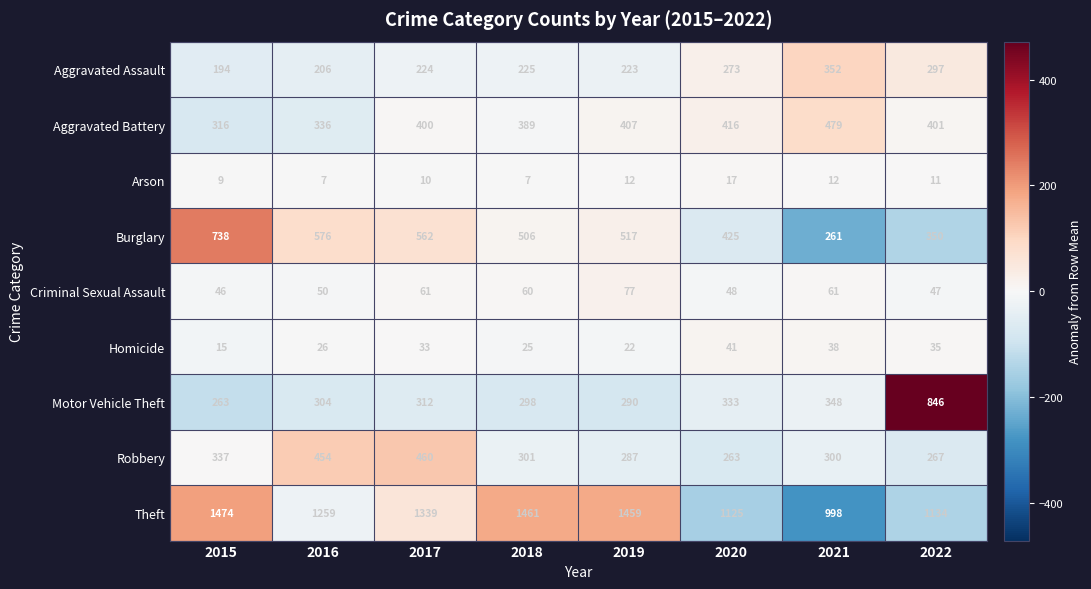

Which label corresponds to the largest value in the chart?

2015